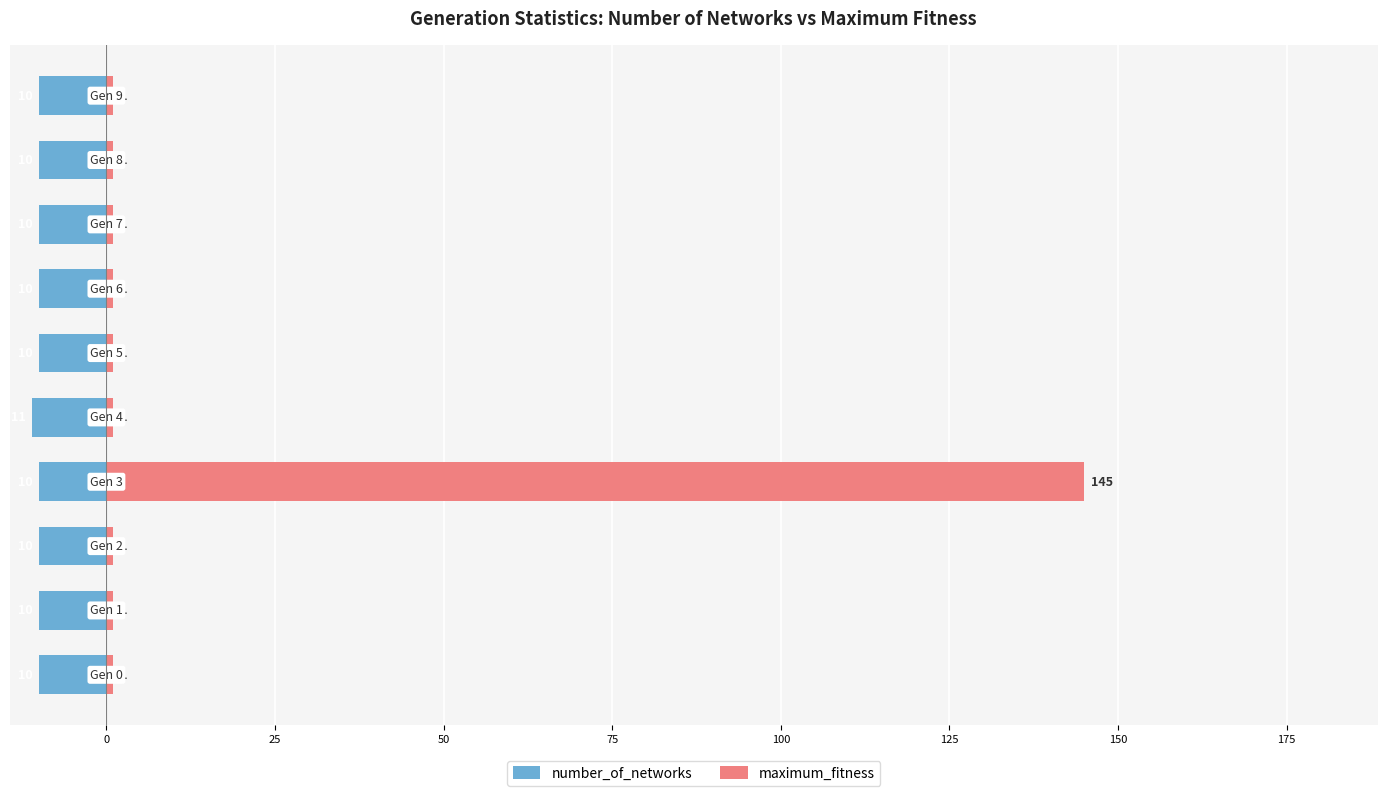

Which series has the widest spread of values?

maximum_fitness